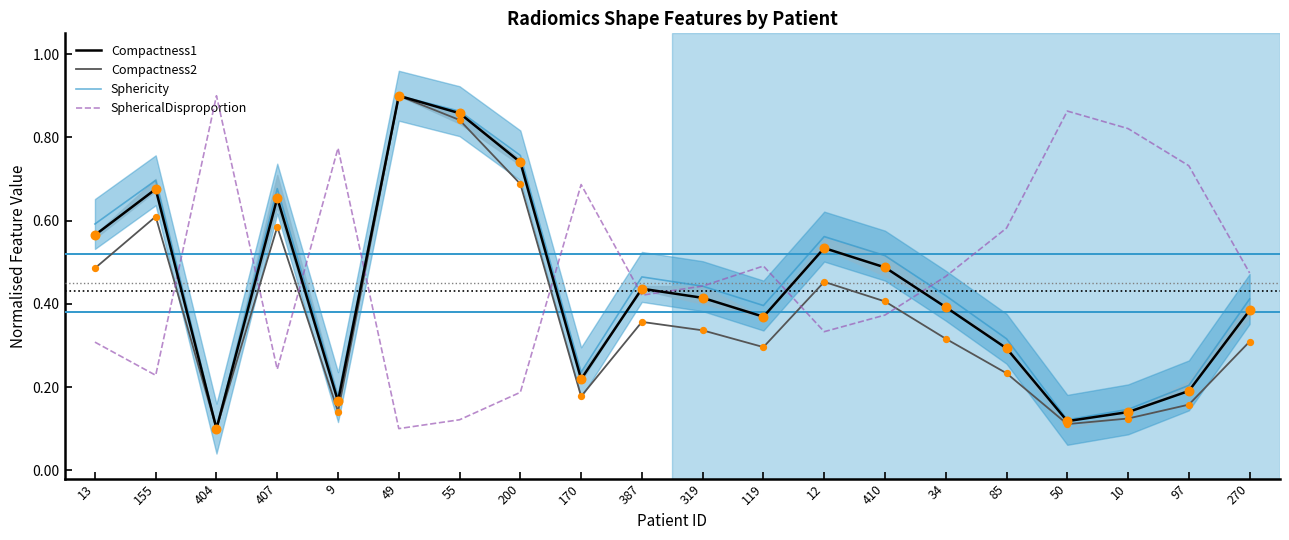

Is the value of SphericalDisproportion at 200 greater than the value of Compactness2 at 49?

No